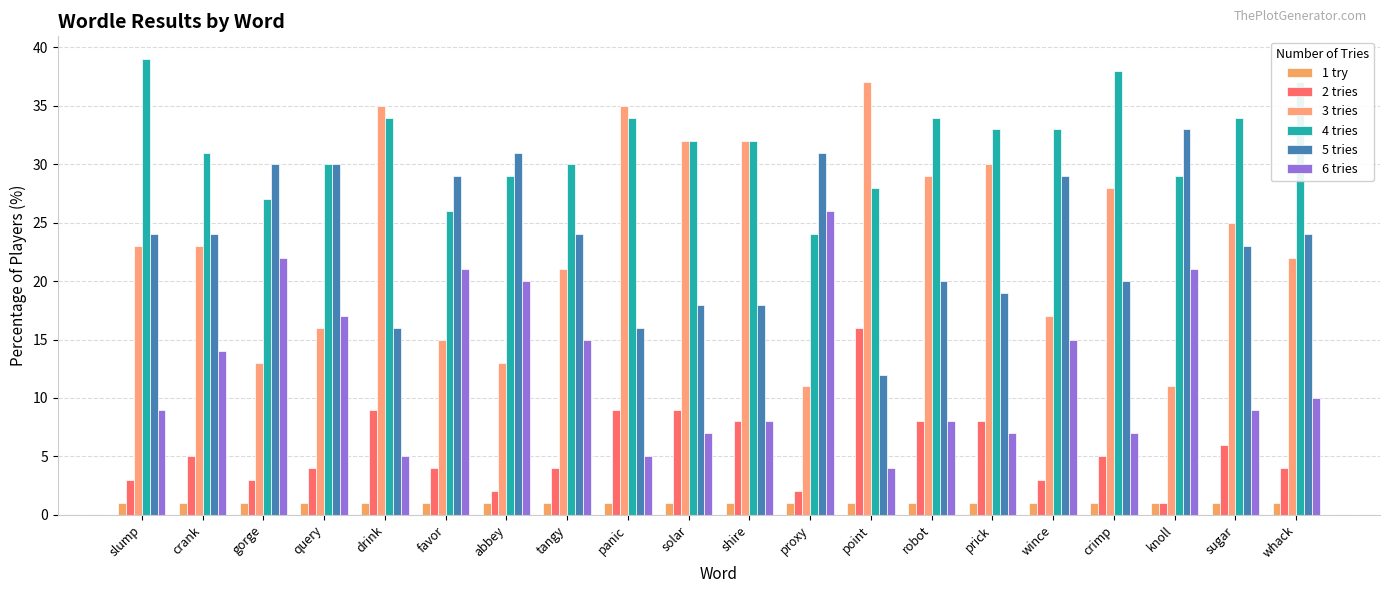

What is the minimum value for 2 tries?

1